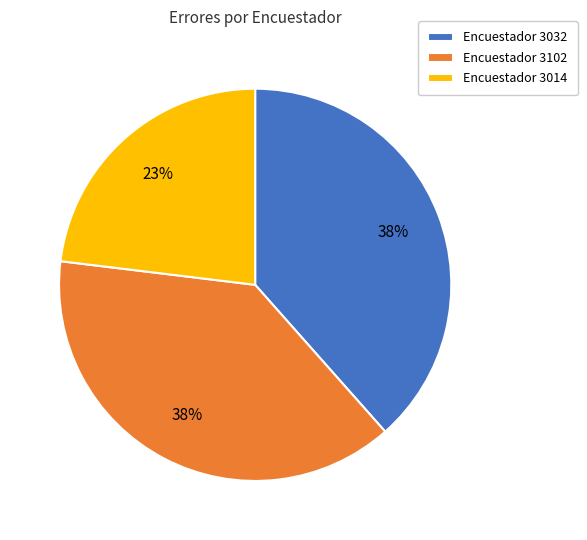

To the nearest percent, what is the average slice percentage?

33%